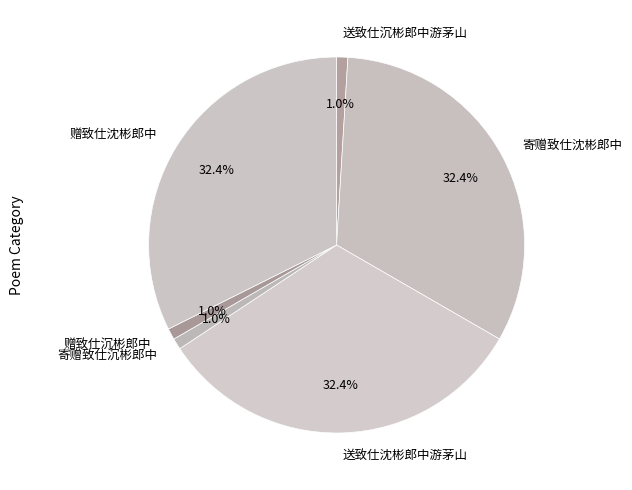

Between 赠致仕沈彬郎中 and 寄赠致仕沉彬郎中, which is larger?

赠致仕沈彬郎中